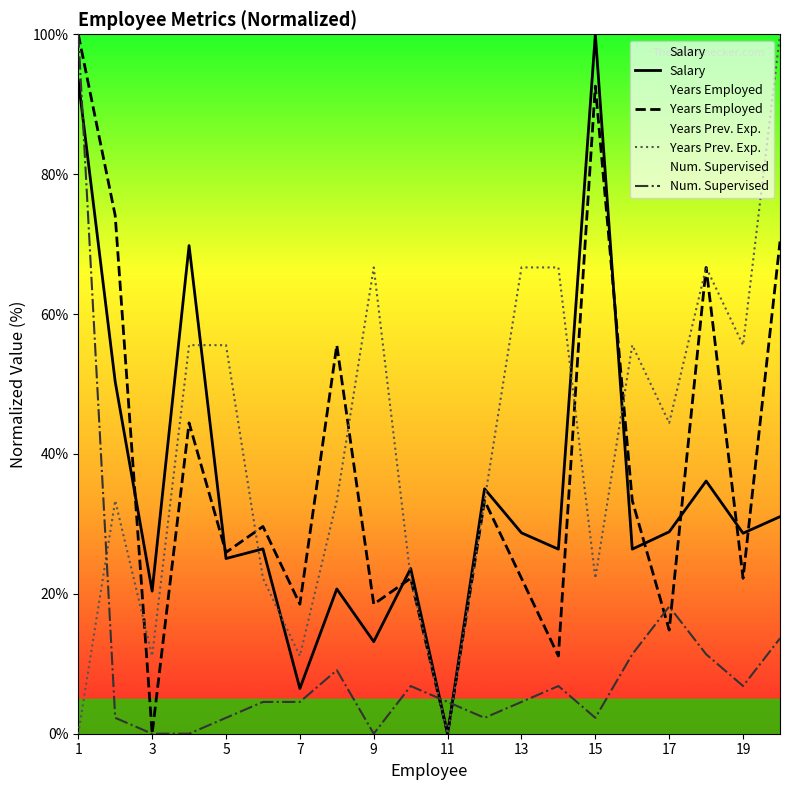

What is the sum of all Salary values?

690.6